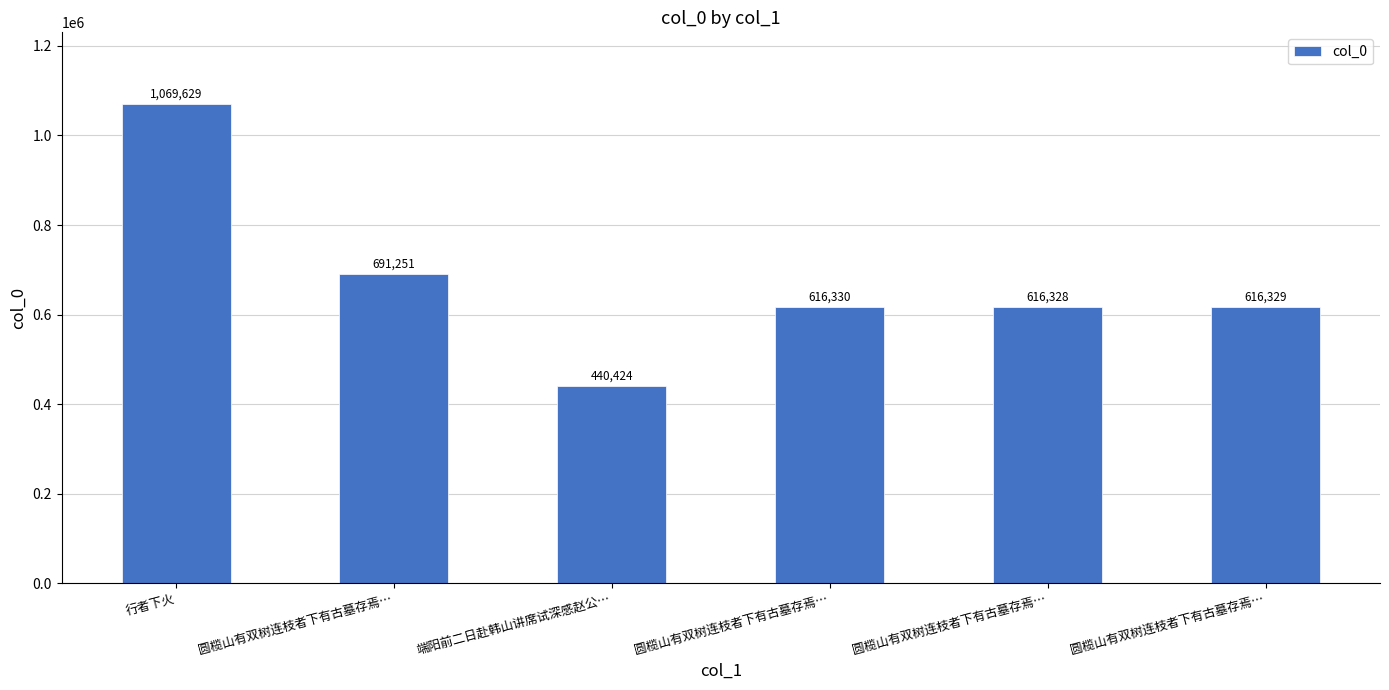

Are the bars horizontal?

No